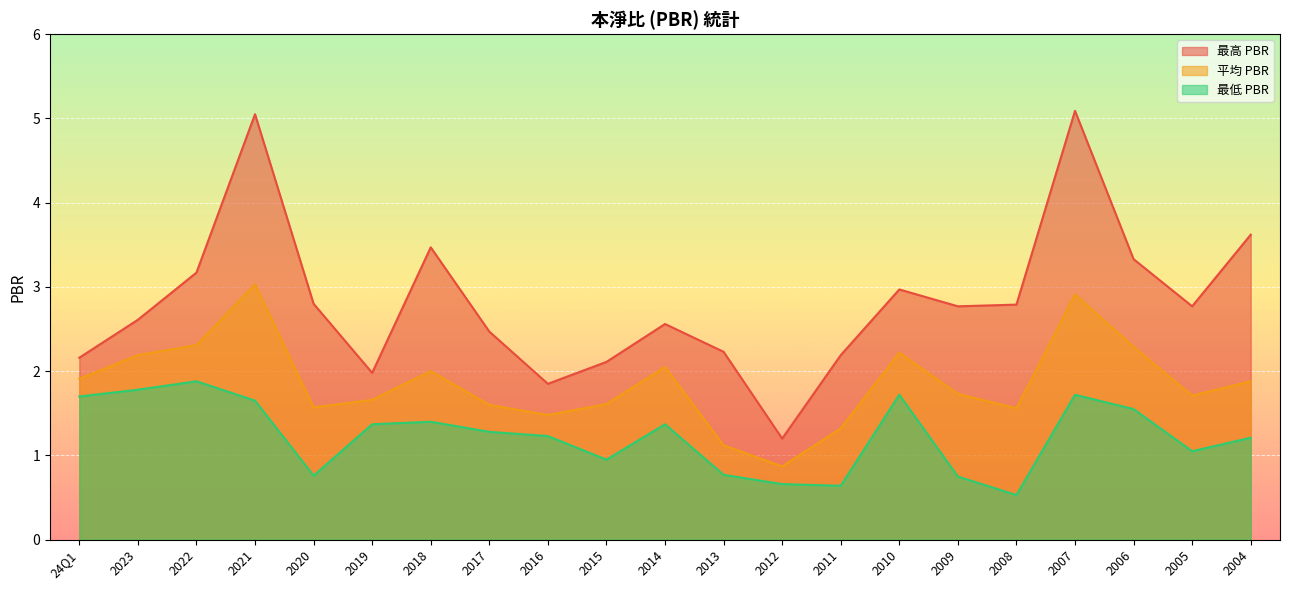

What is the sum of all 最低 PBR values?

26.0